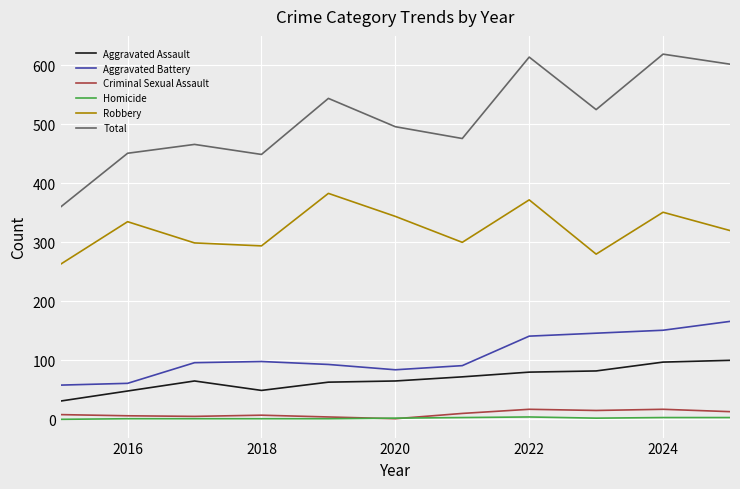

Which series has the widest spread of values?

Total